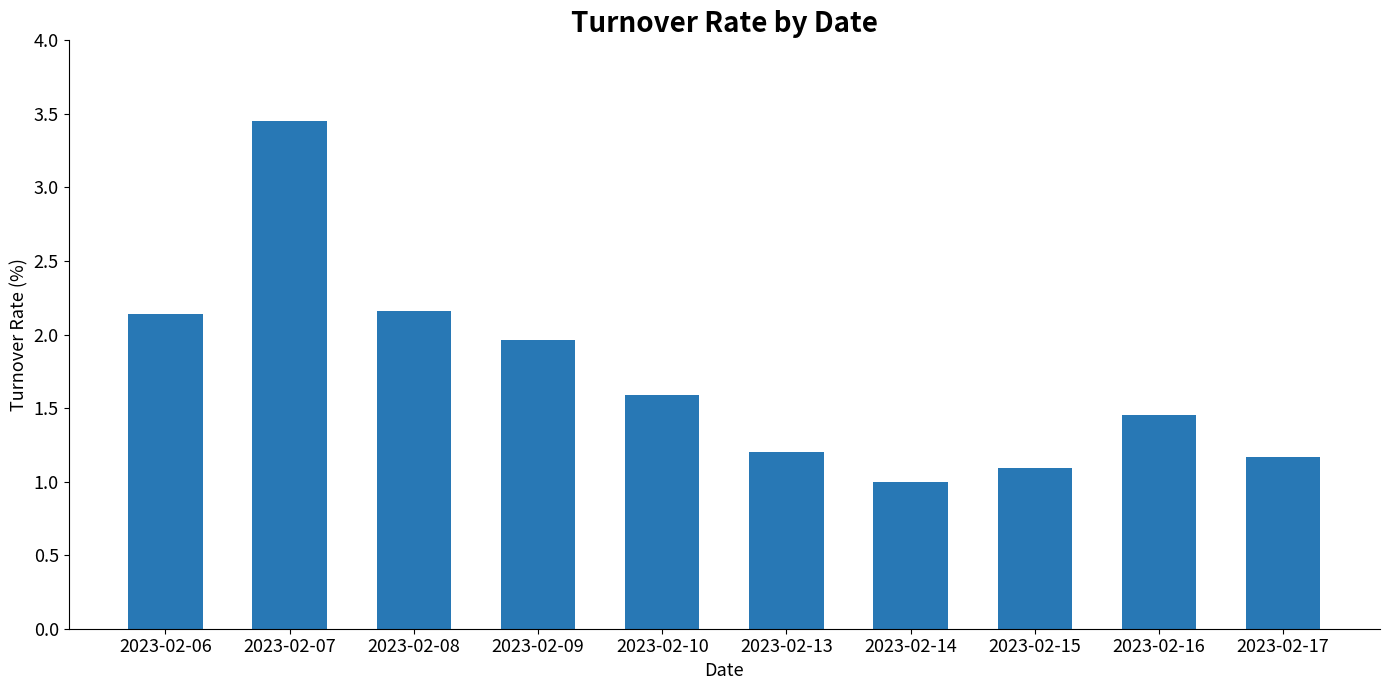

What is the value of the 8th bar from the left?

1.1